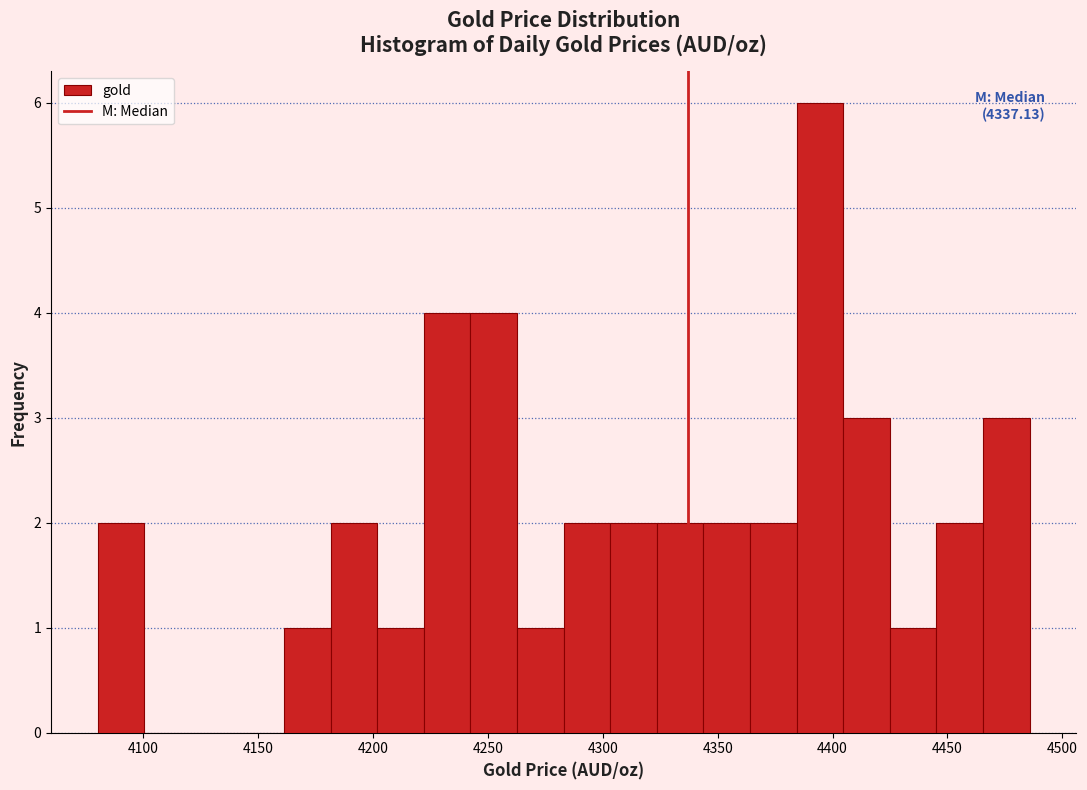

Which range on the x-axis has the tallest bar?

4385 to 4405